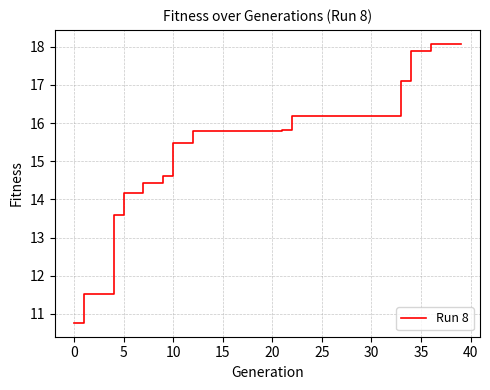

What is the difference between the second highest and second lowest values?

6.5